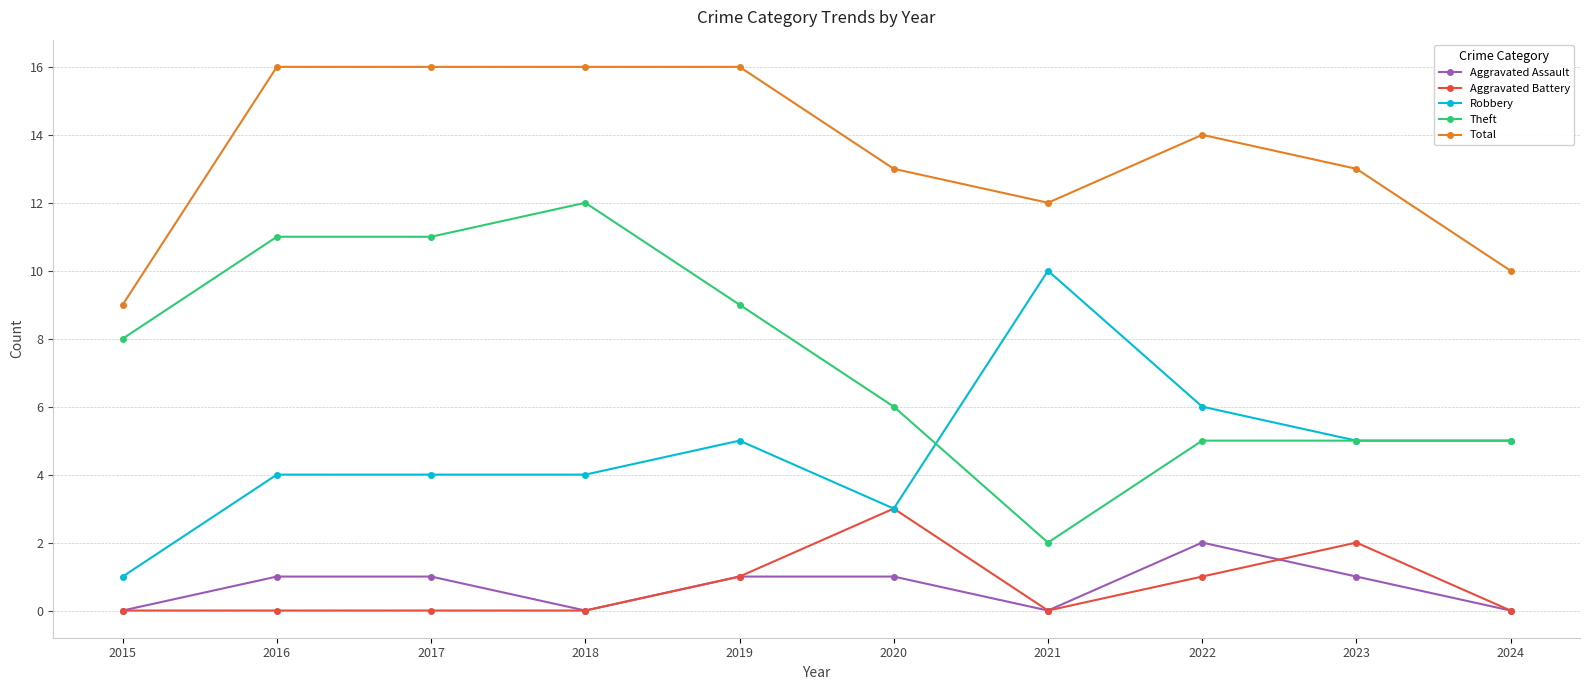

What is the difference between the highest and lowest values at 2024?

10